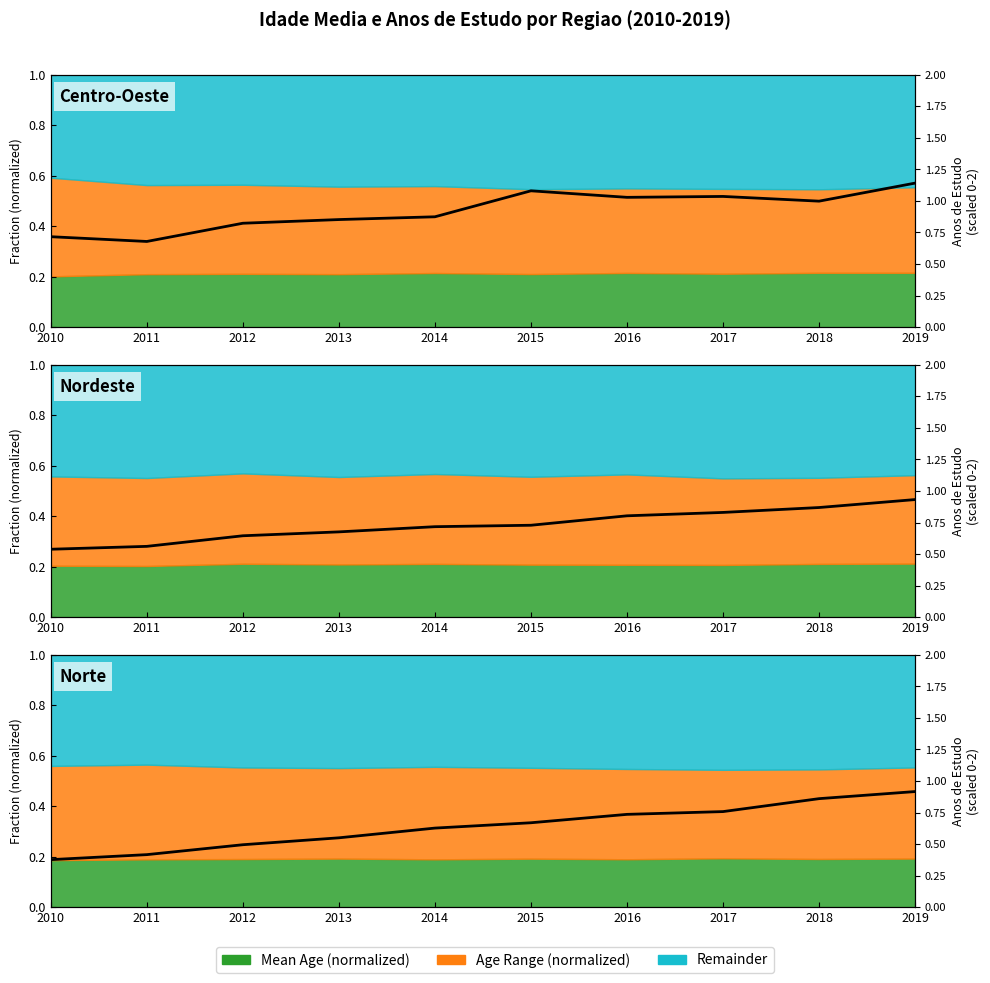

What is the average value?

0.6